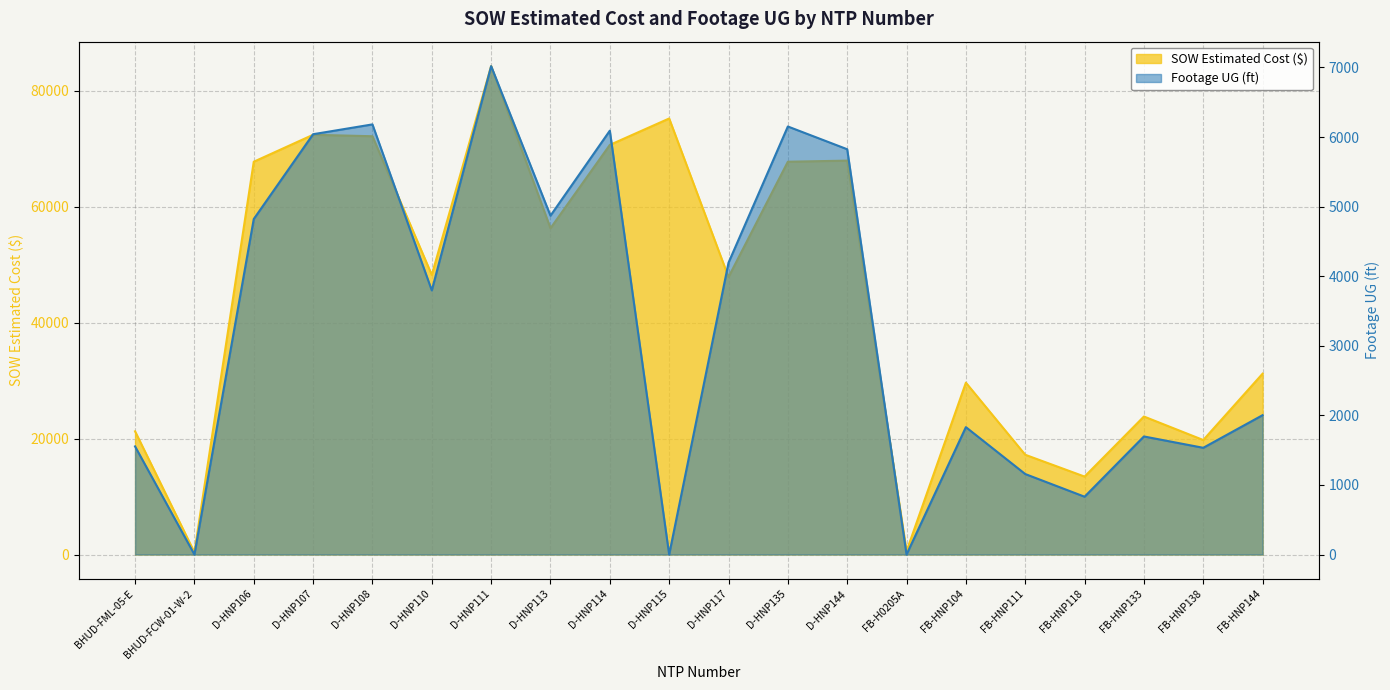

Does the chart have visible grid lines?

Yes